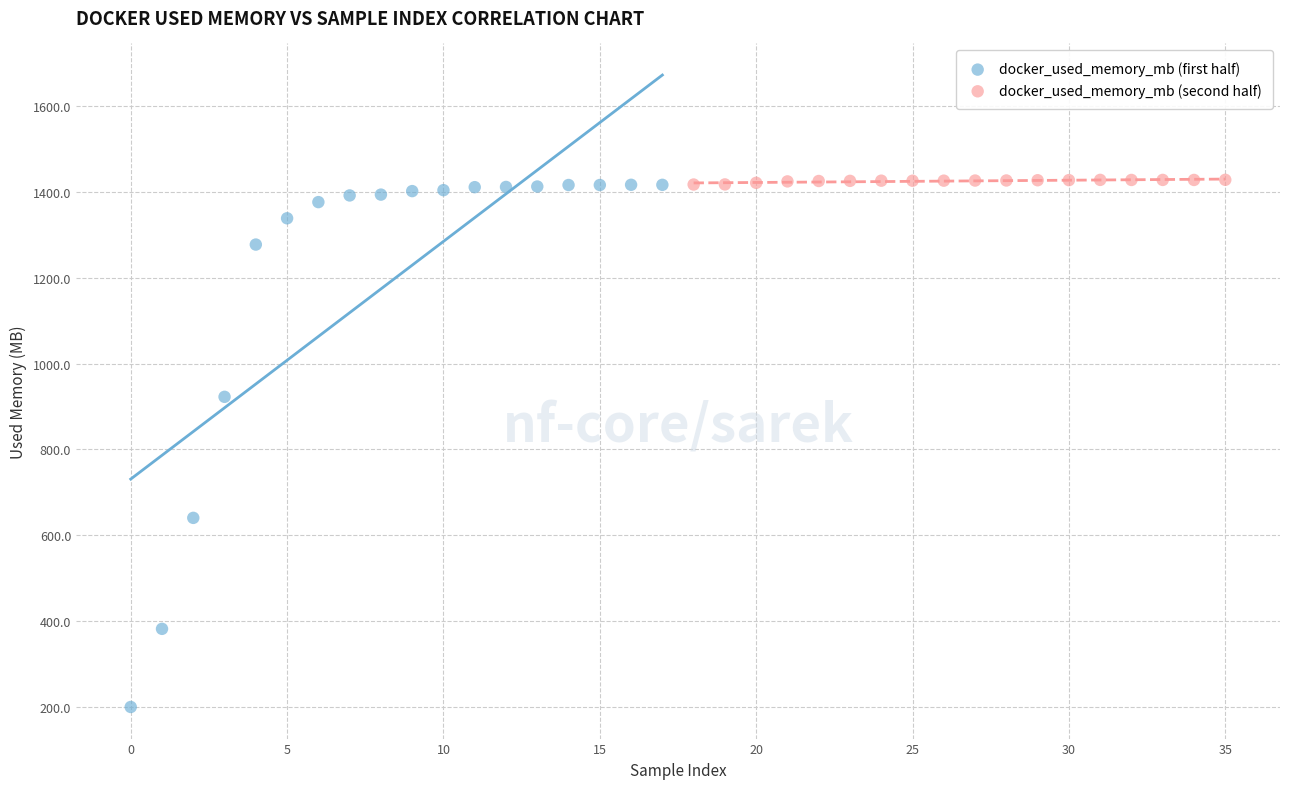

Which series reaches the minimum Y coordinate?

docker_used_memory_mb (first half)